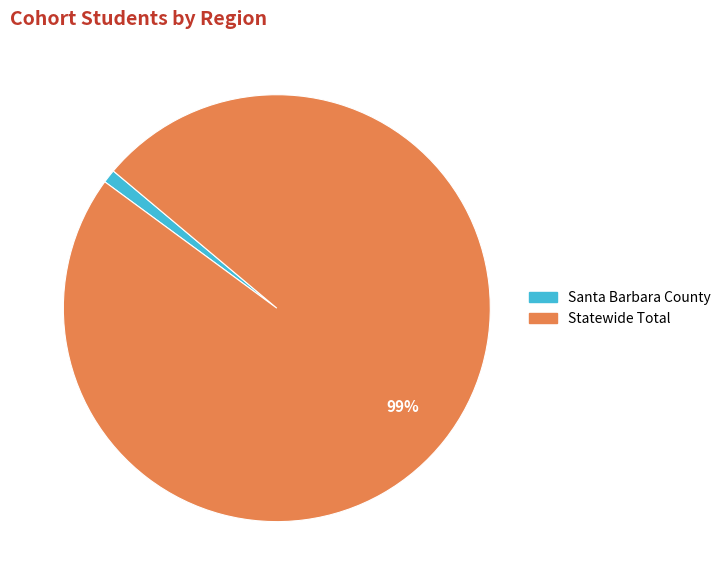

Which slice is the smallest?

Santa Barbara County